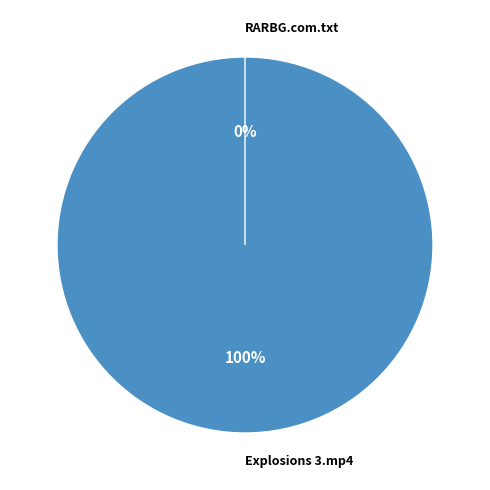

How many slices are in this pie chart?

2